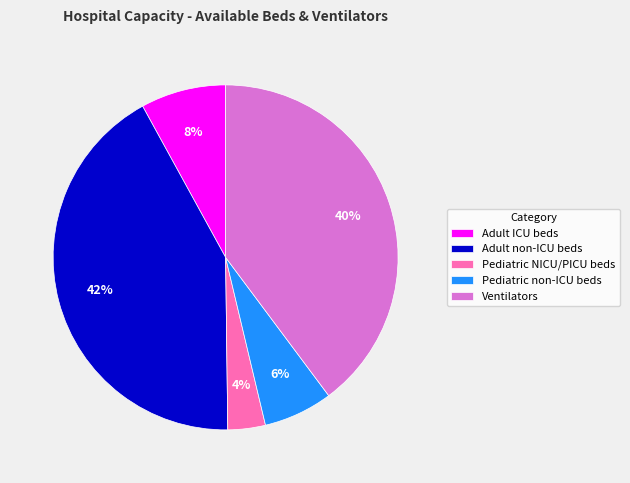

Which category has the smallest portion of the pie?

Pediatric NICU/PICU beds